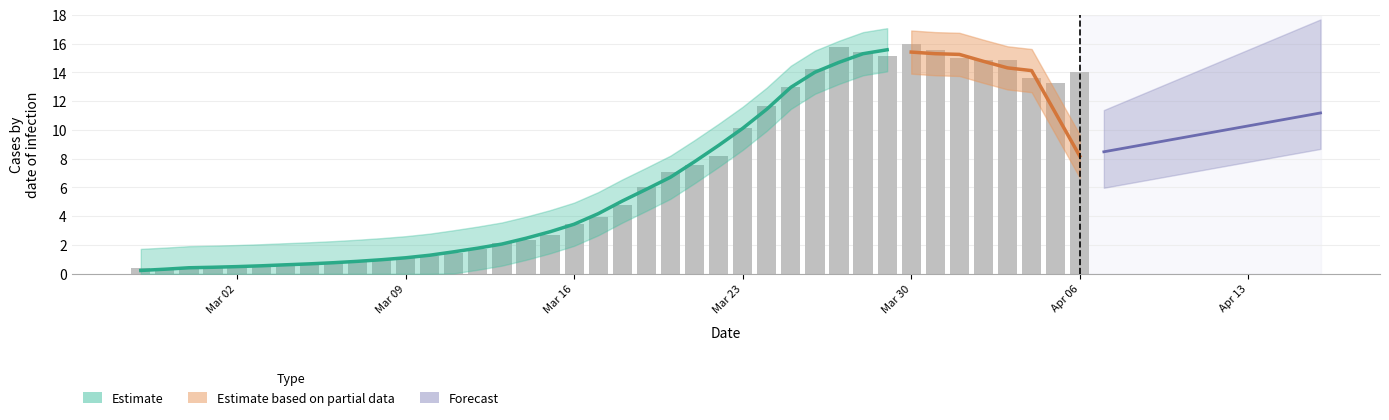

How many data points are less than 4?

20